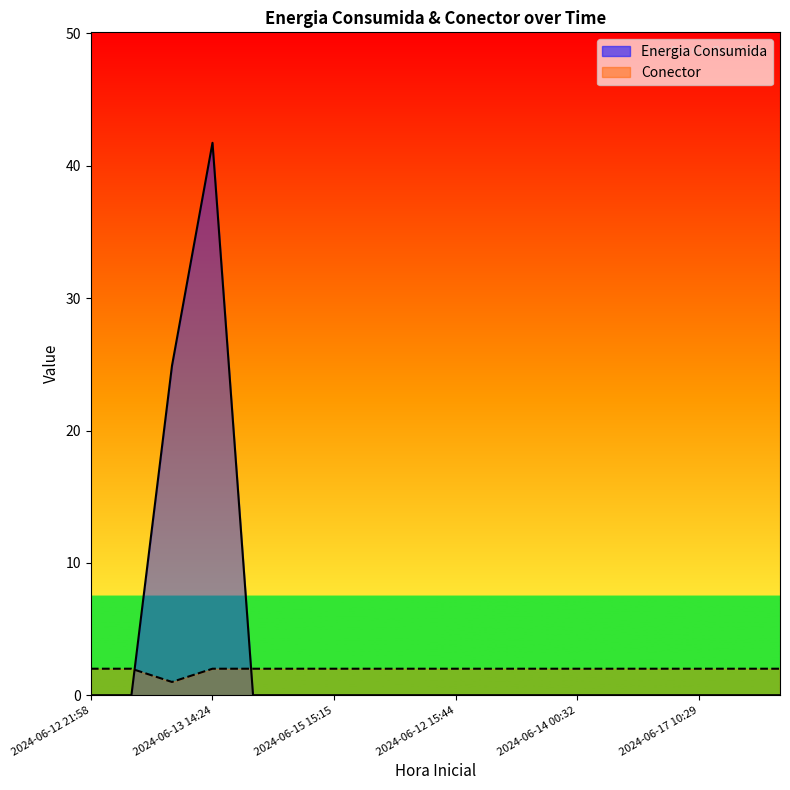

In Energia Consumida, how many points are higher than both neighbors (excluding endpoints)?

1